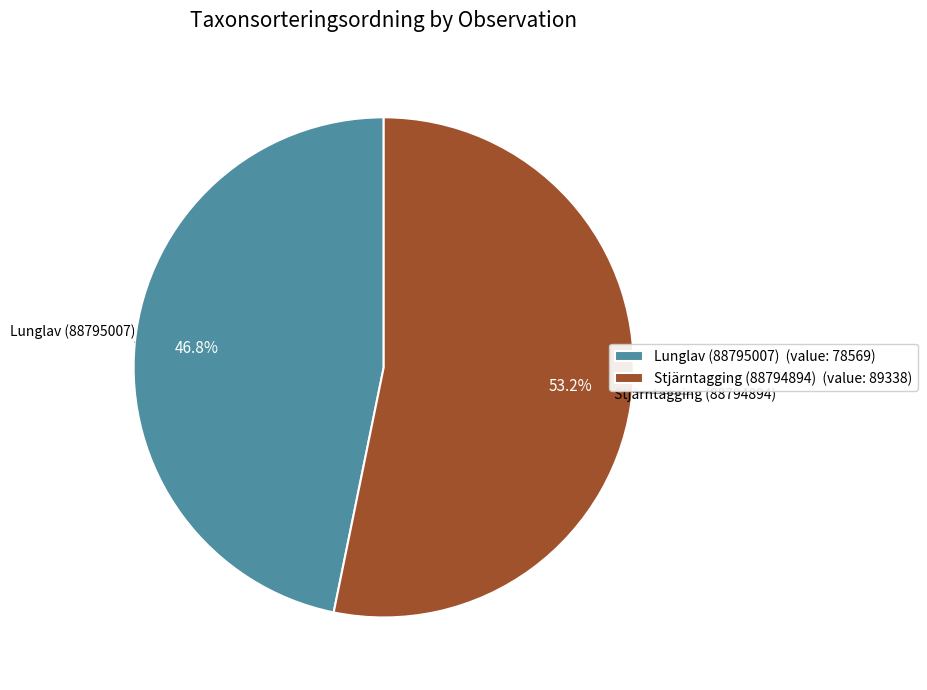

How many segments does this pie chart have?

2